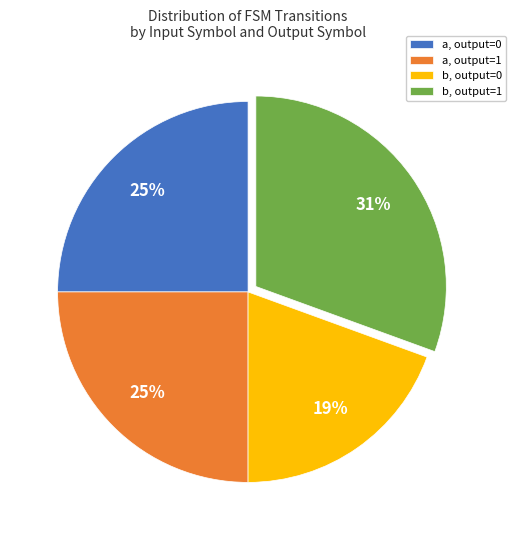

Count the number of slices in the pie.

4